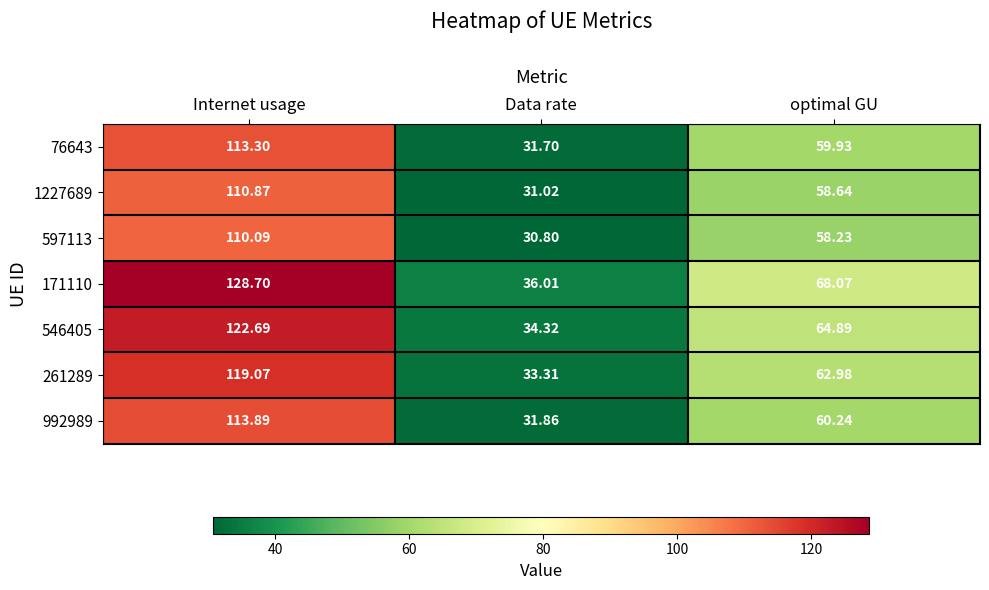

How many values in the 76643 series are below 59?

1